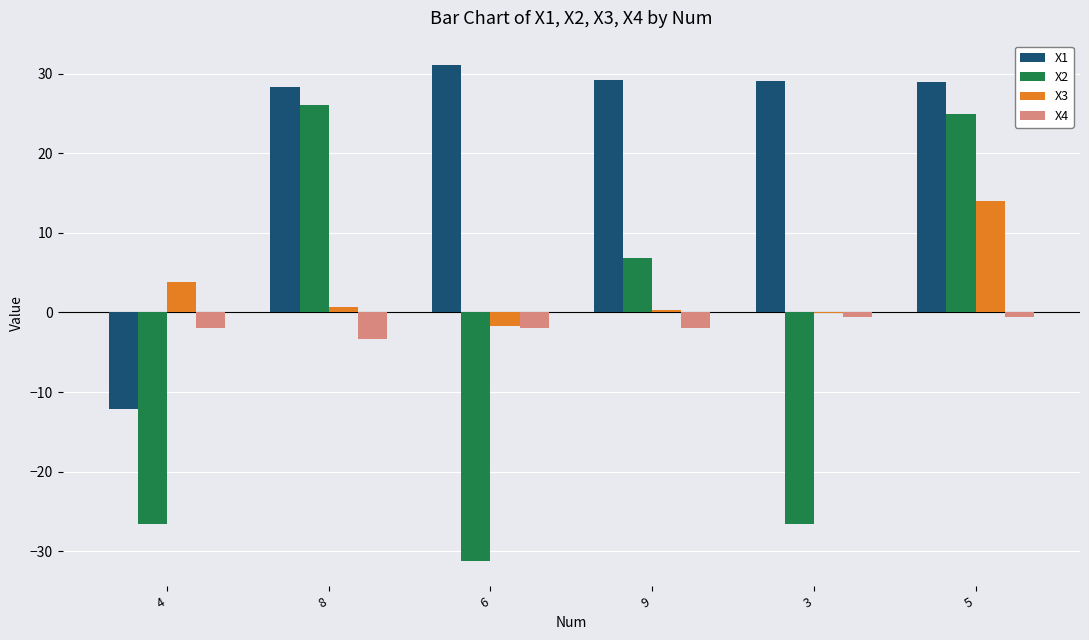

How many groups of bars are there?

6